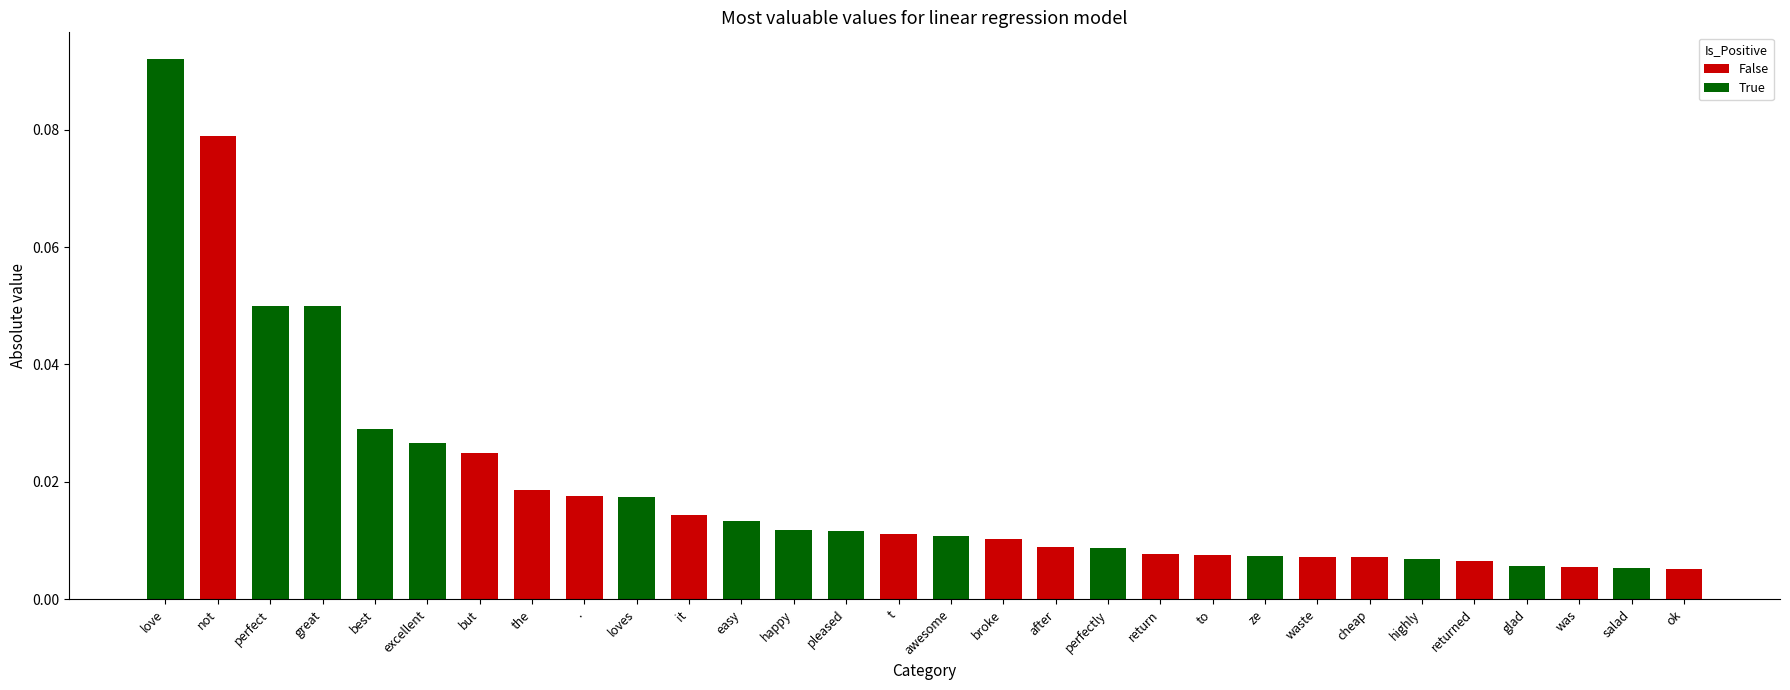

Which has a higher value, perfect or t?

perfect